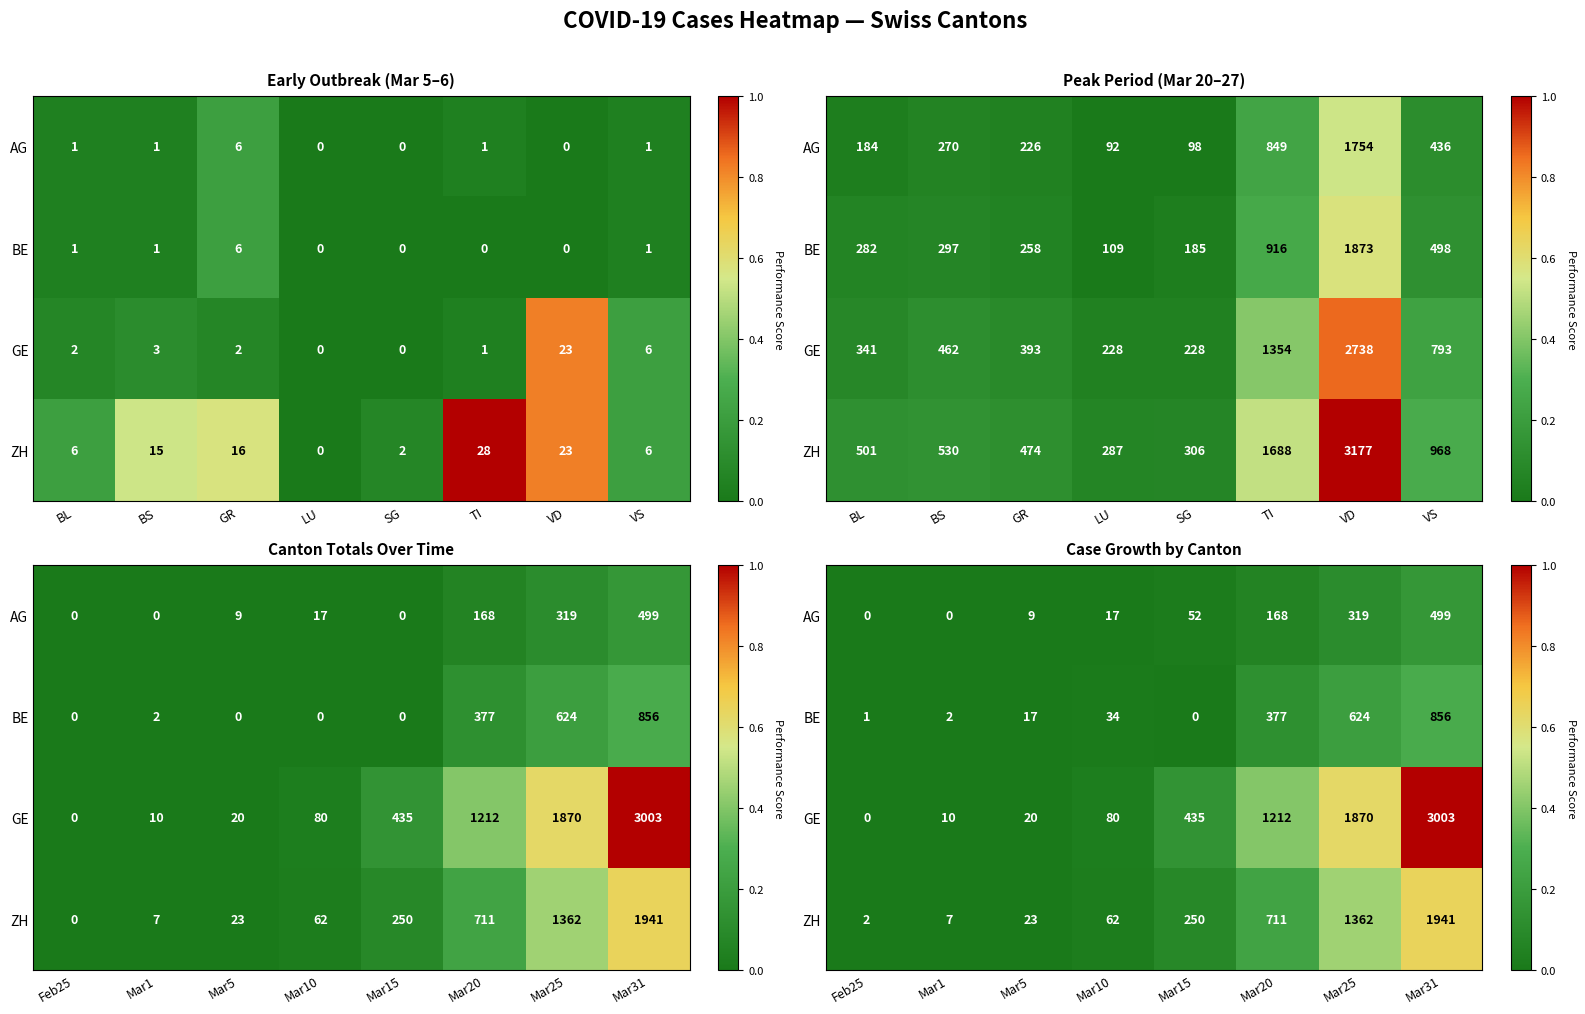

Is the value of GE at Mar25 greater than the value of AG at Mar1?

Yes